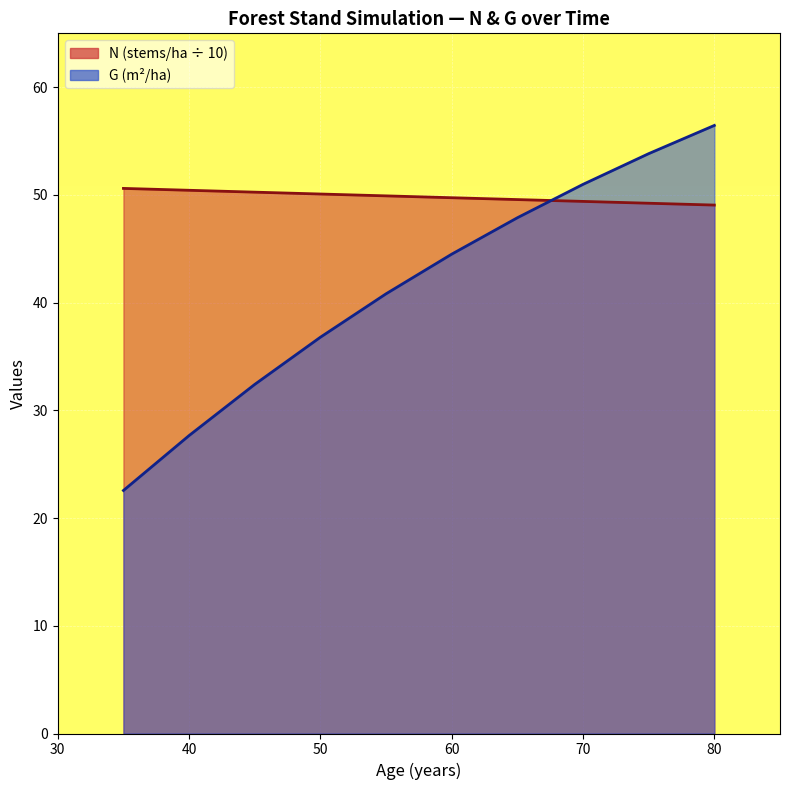

Which series ends up on top after the final intersection of N and G?

G